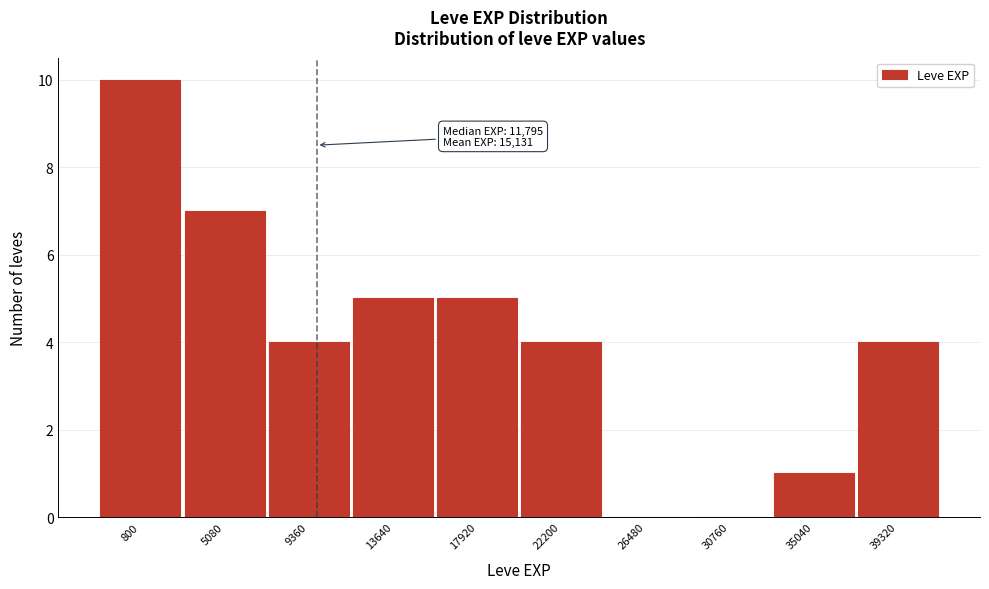

Reading right to left, list all the values displayed in this chart.

39320=4	35040=1	30760=0	26480=0	22200=4	17920=5	13640=5	9360=4	5080=7	800=10